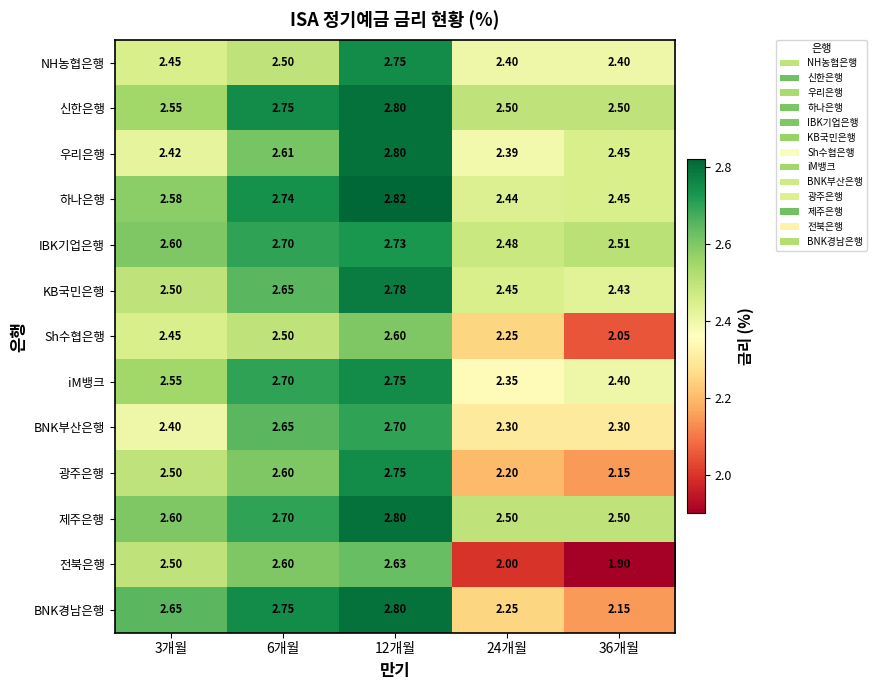

Which series has the widest spread of values?

전북은행